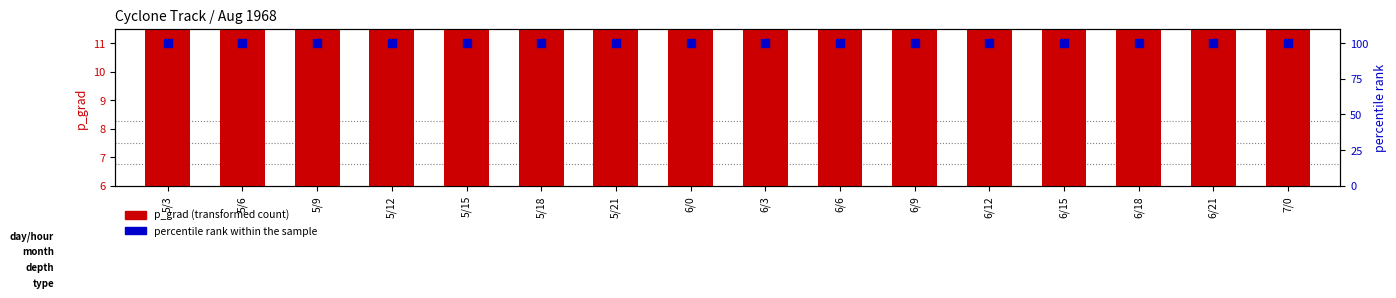

At which category is the sum across all series the highest?

6/6